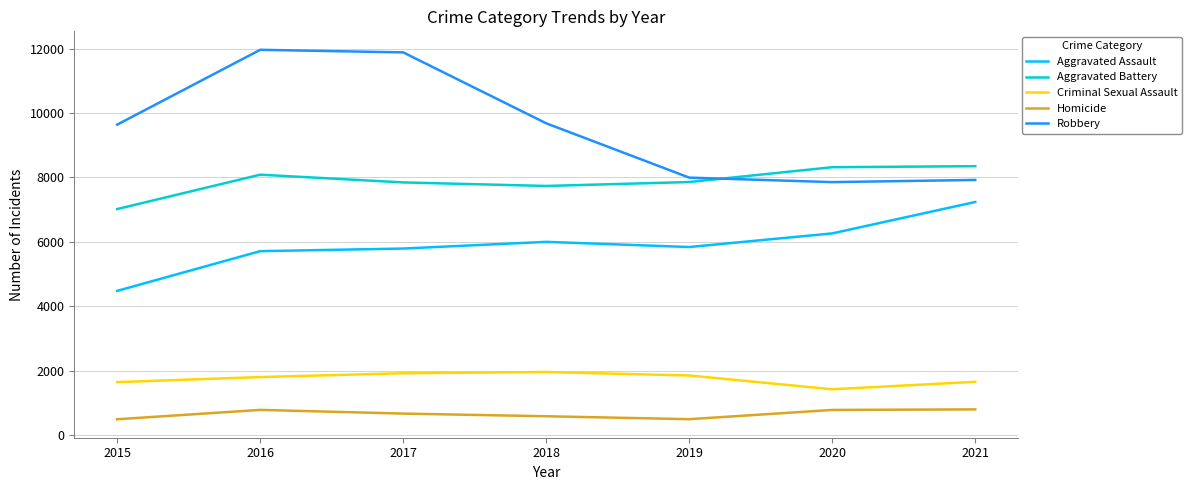

Is it true that Aggravated Assault equals 3198 at 2017?

False